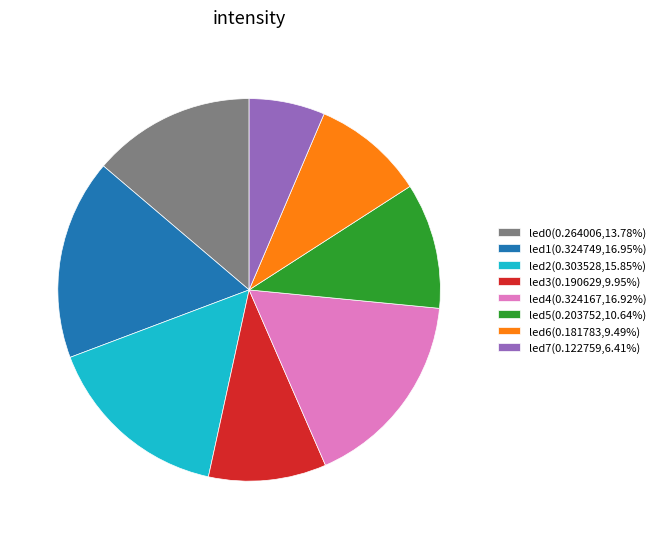

Combined, do led2(0.303528,15.85%) and led4(0.324167,16.92%) account for over 50%?

No